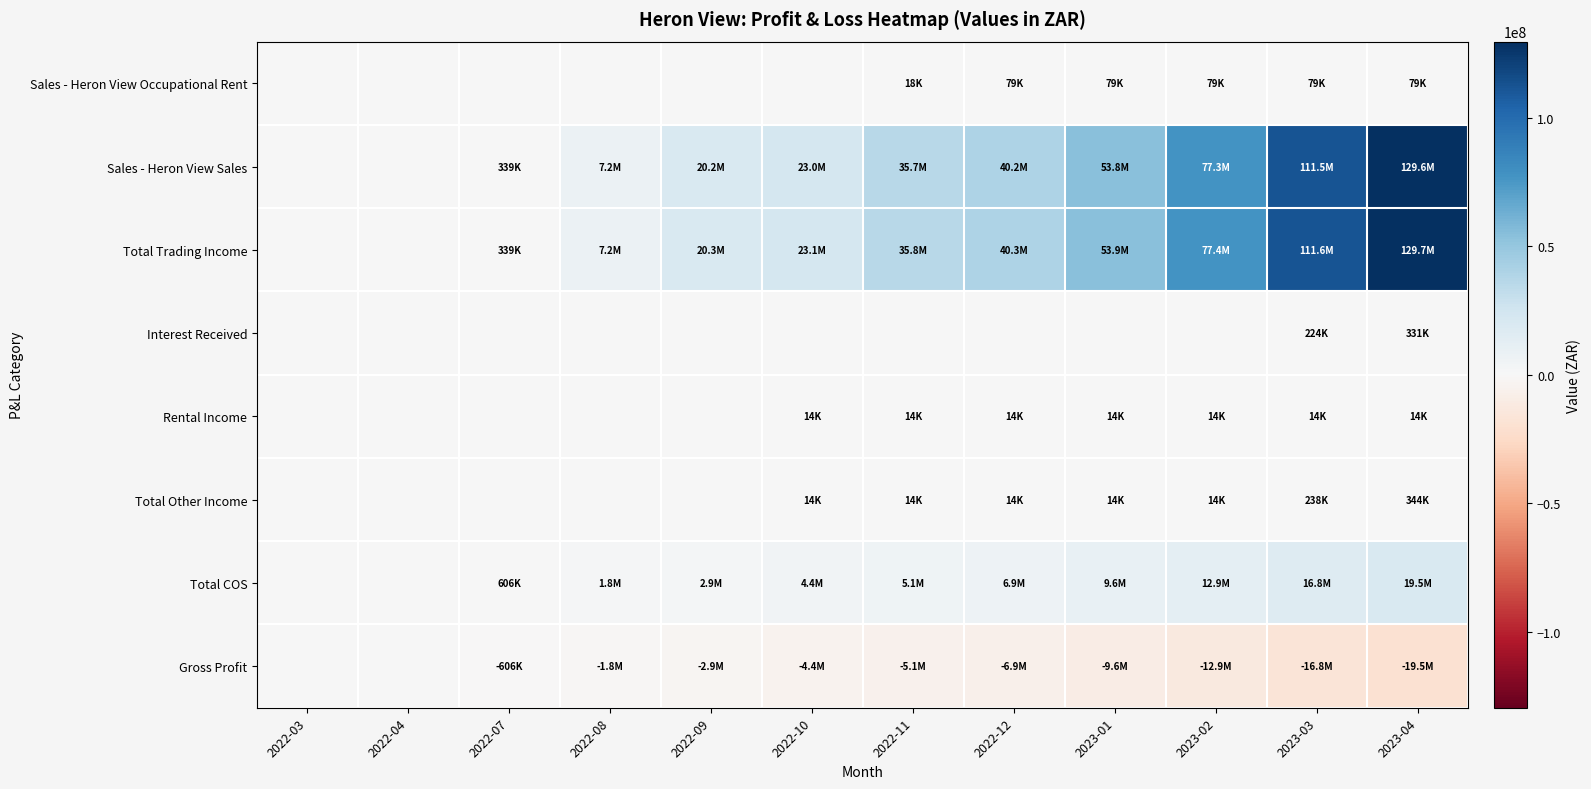

List the series in order of their peak value, highest first.

Total Trading Income, Sales - Heron View Sales, Total COS, Total Other Income, Interest Received, Sales - Heron View Occupational Rent, Rental Income, Gross Profit